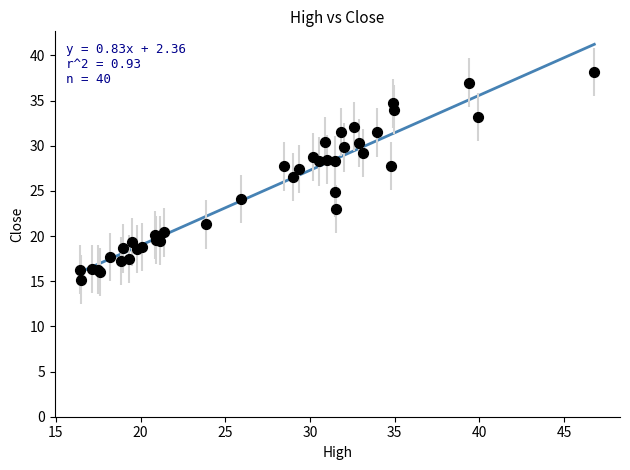

What Y value in the scatter plot is closest to 26?

26.6